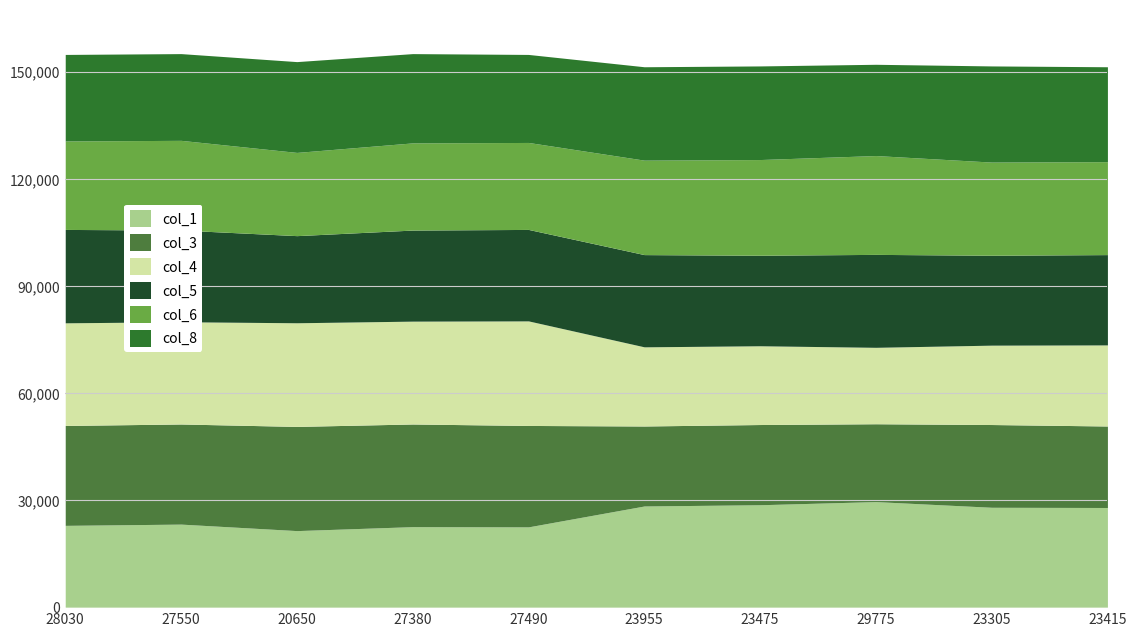

Does the chart have visible grid lines?

Yes